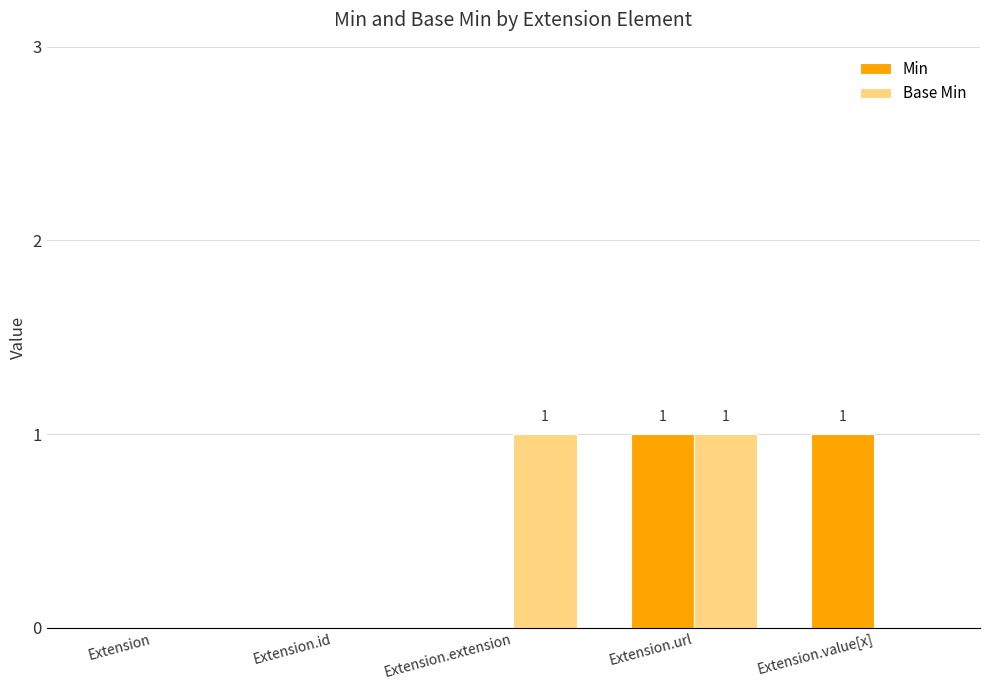

Which series changed the most between Extension.id and Extension.value[x]?

Min